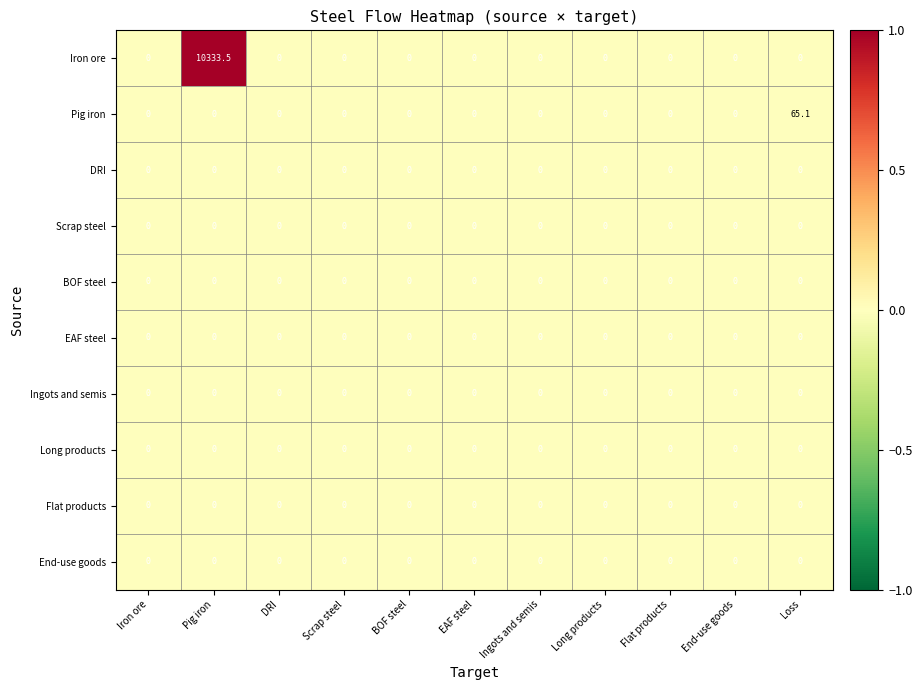

What is the average value of the Pig iron series?

5.9